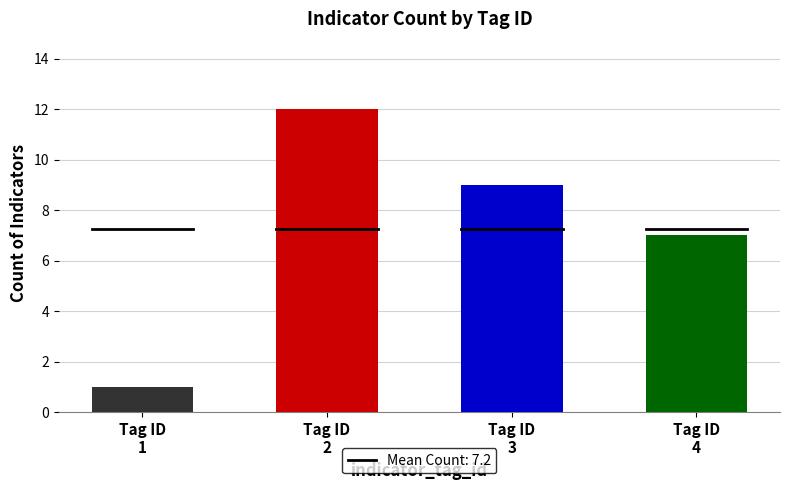

How many series are shown in this chart?

1